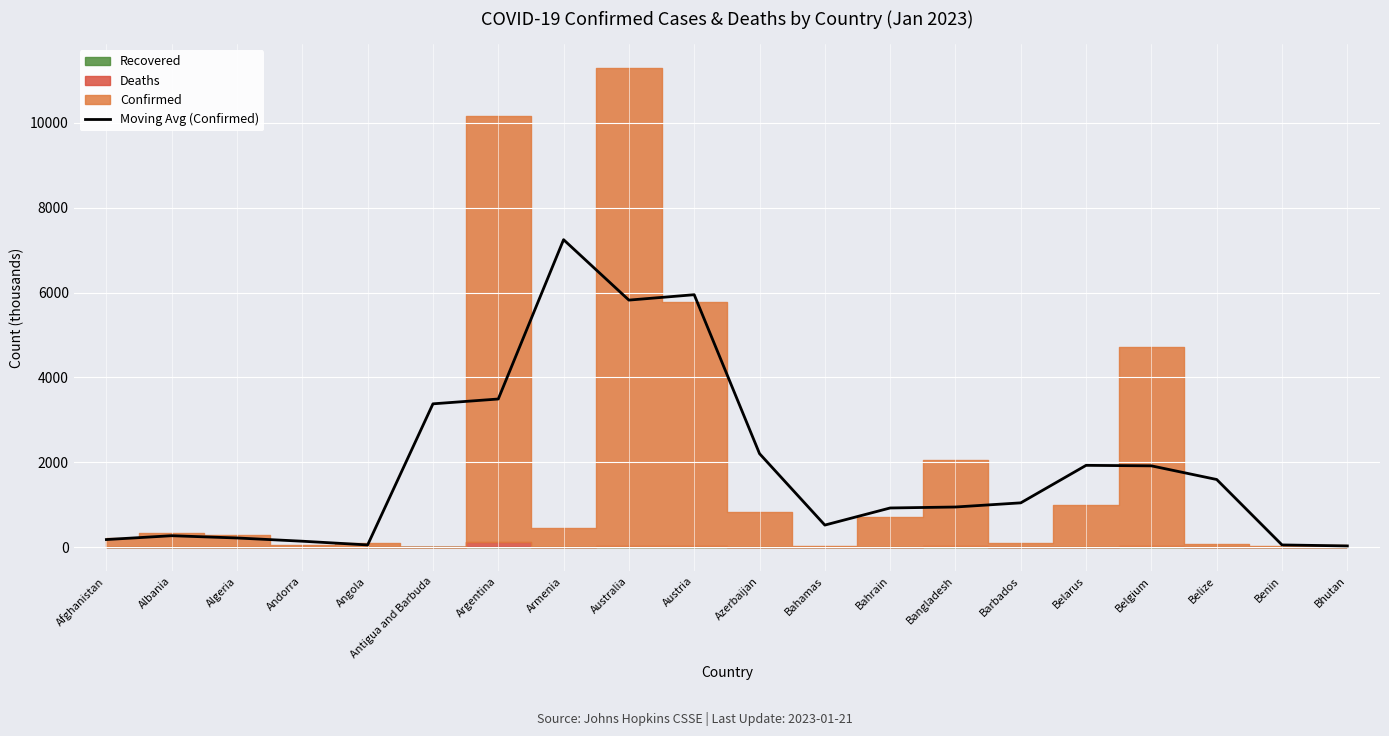

Does the chart display data point markers on the line(s)?

No